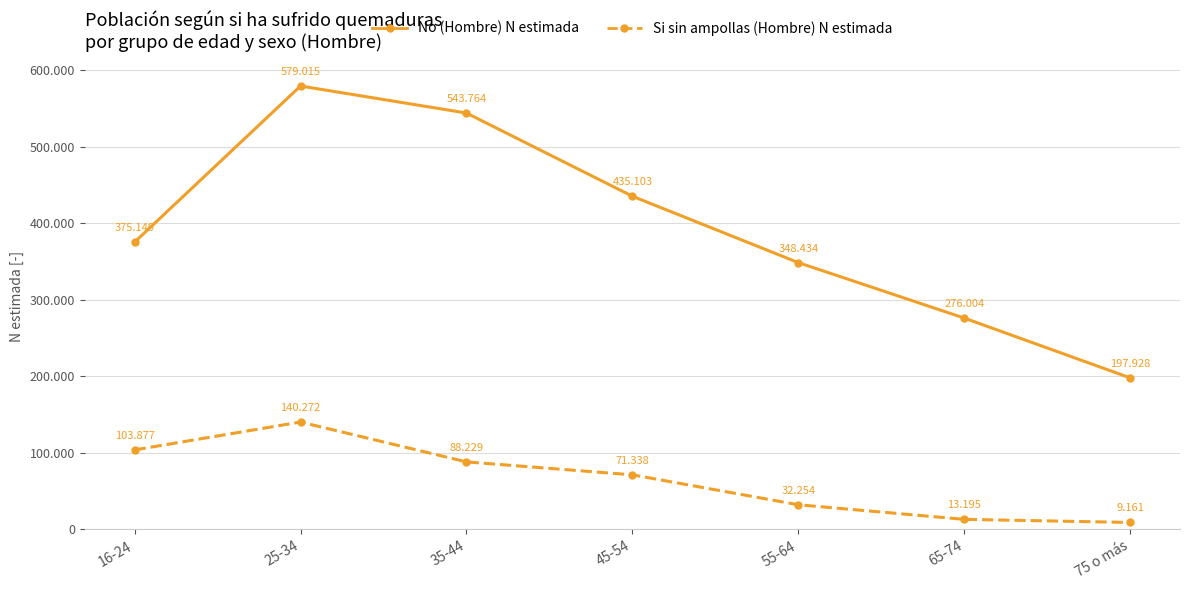

Which series has the largest range (max minus min)?

No (Hombre) N estimada